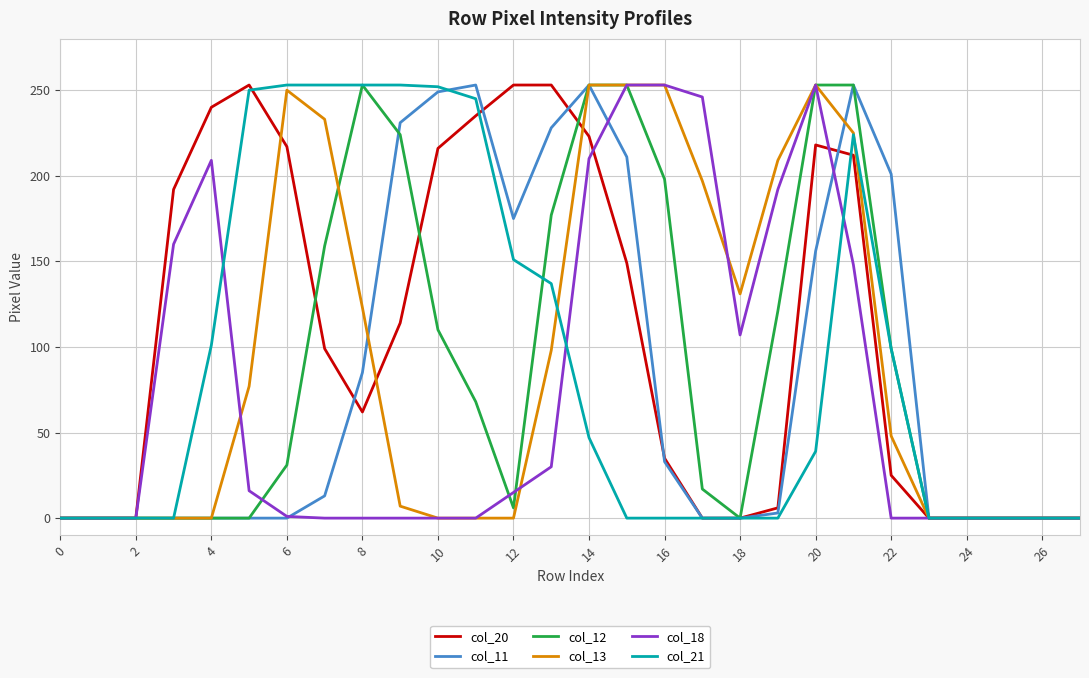

Which series has the largest total across all categories?

col_20